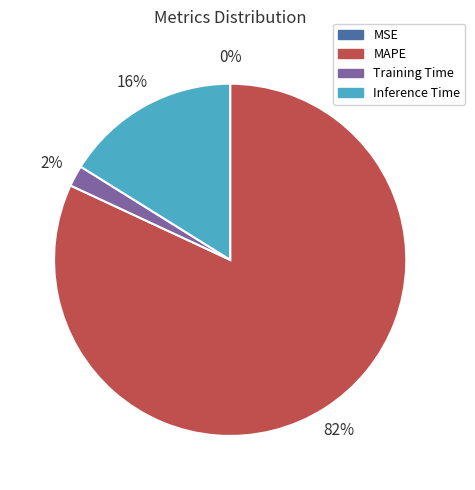

Which category accounts for the majority?

MAPE